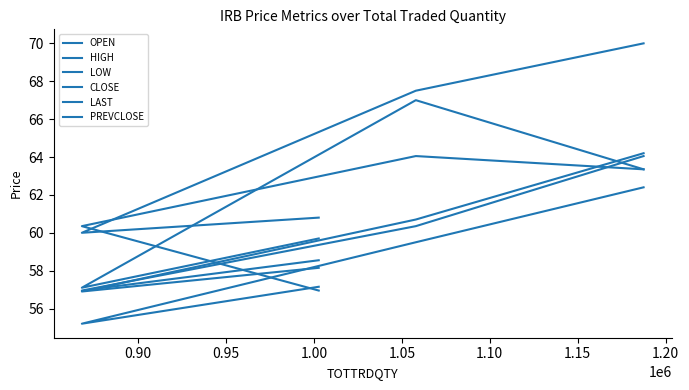

Where do CLOSE and OPEN first cross each other?

0.95 and 1.00